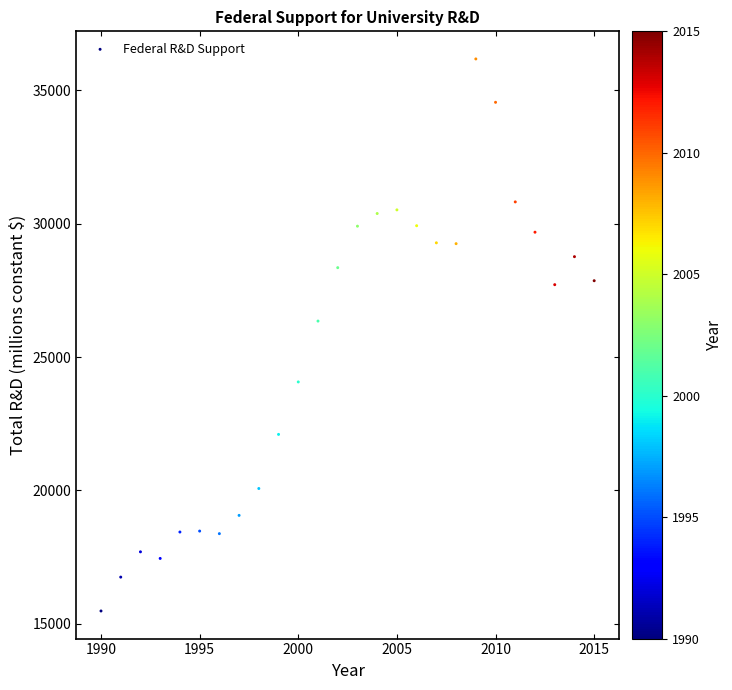

What Y value in the scatter plot is closest to 25831?

26352.2